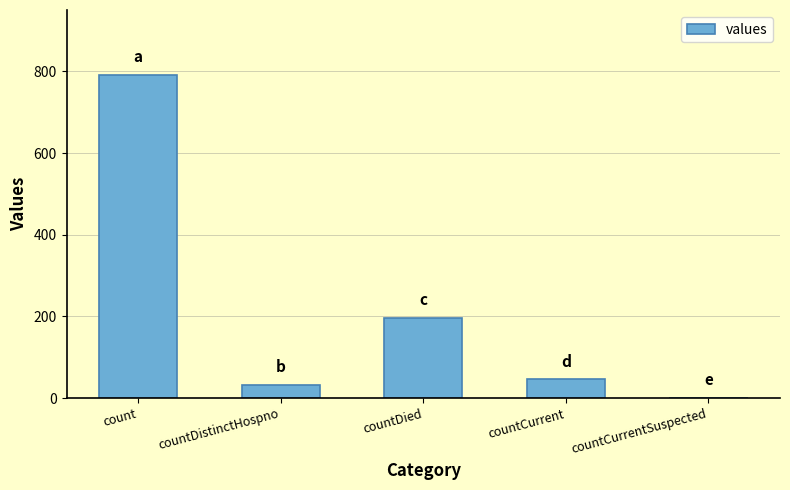

What is the change in value from countDistinctHospno to countCurrentSuspected?

-32